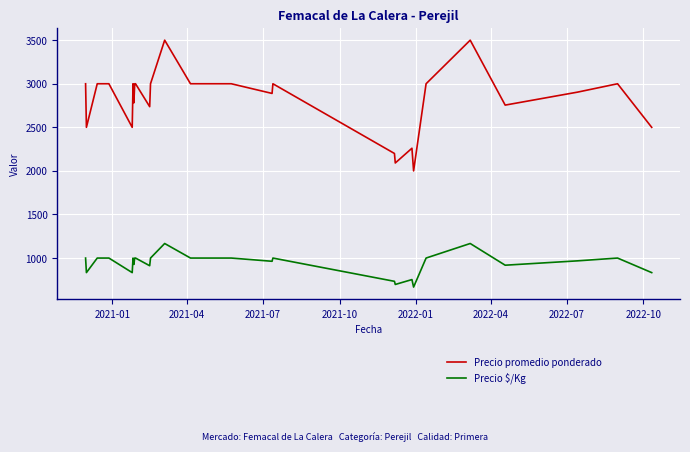

What is the minimum value for Precio $/Kg?

667